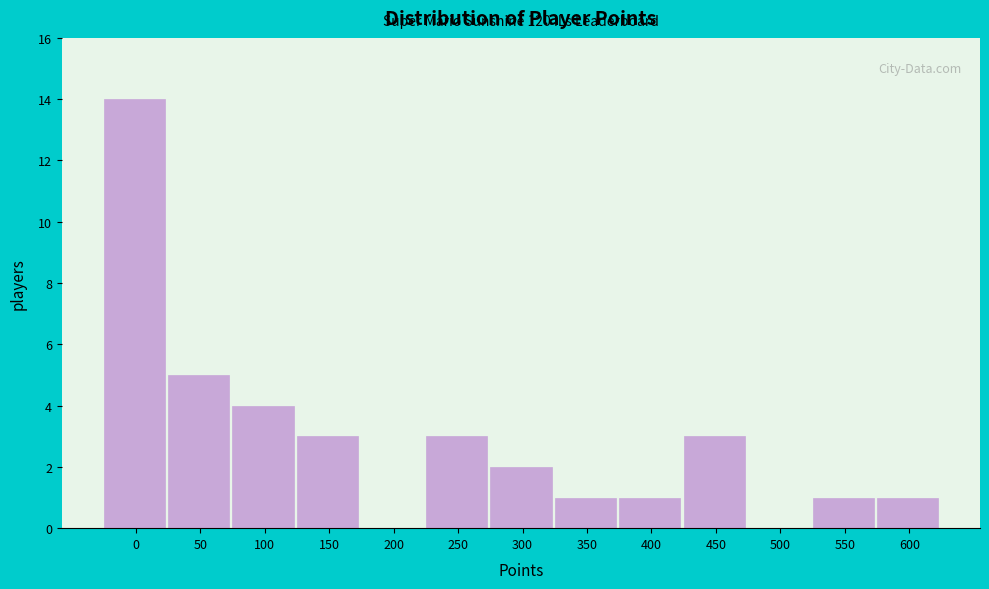

Reading right to left, transcribe all the data shown in this chart.

600=1	550=1	500=0	450=3	400=1	350=1	300=2	250=3	200=0	150=3	100=4	50=5	0=14